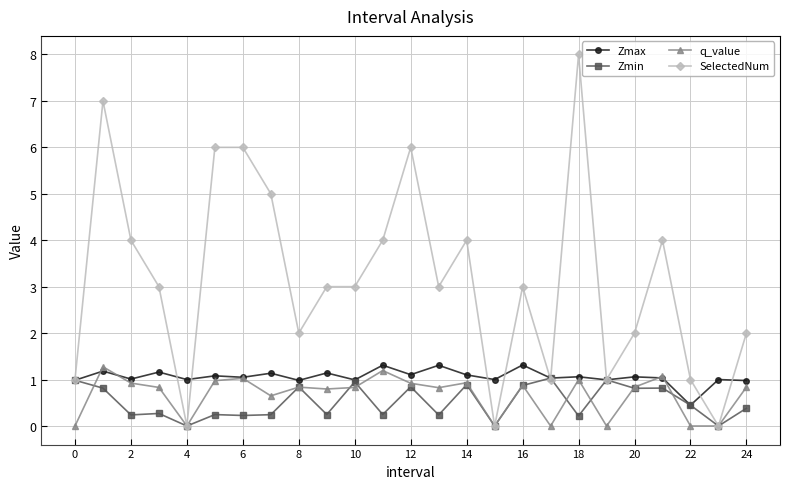

What is the sum of all SelectedNum values?

79.0